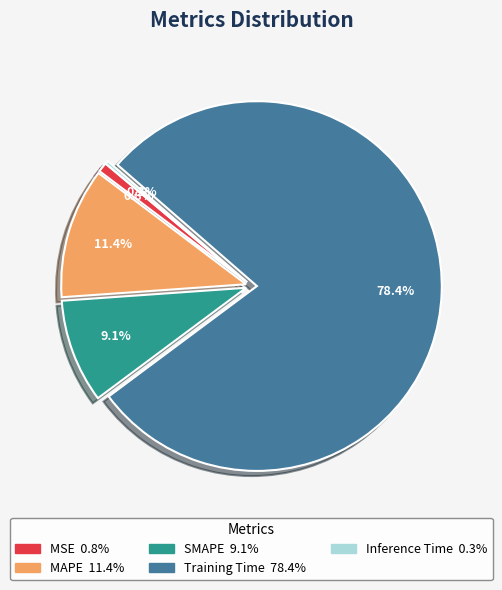

Does any single category account for the majority?

Yes